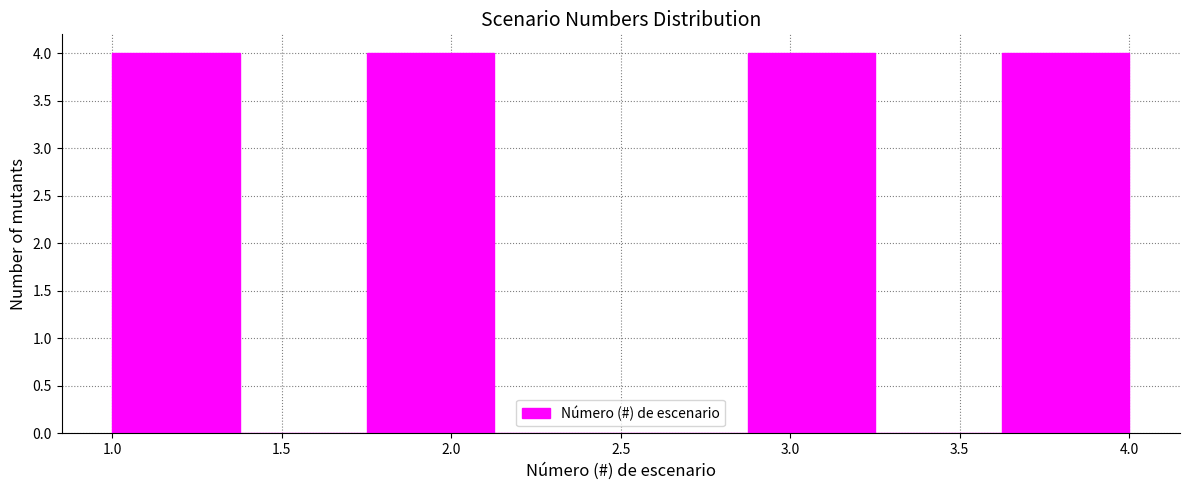

What is the height of the bar covering 1.750 to 2.125 on the x-axis? Neither the bar edges nor the heights are printed on the chart, so give them approximately, as read against the axes.

4